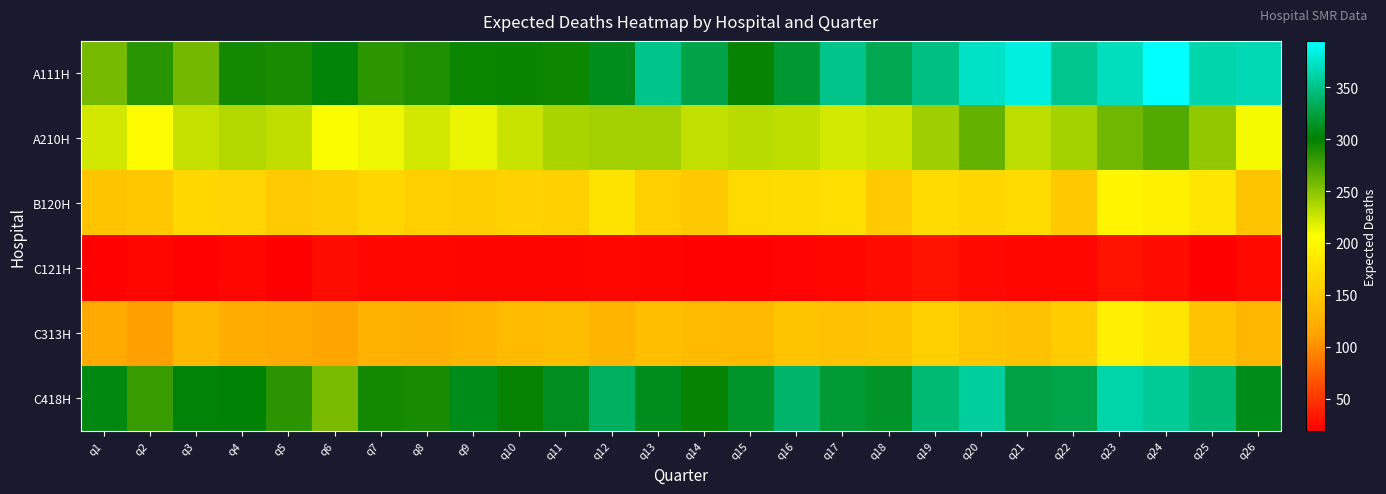

Which series has the largest range (max minus min)?

A111H